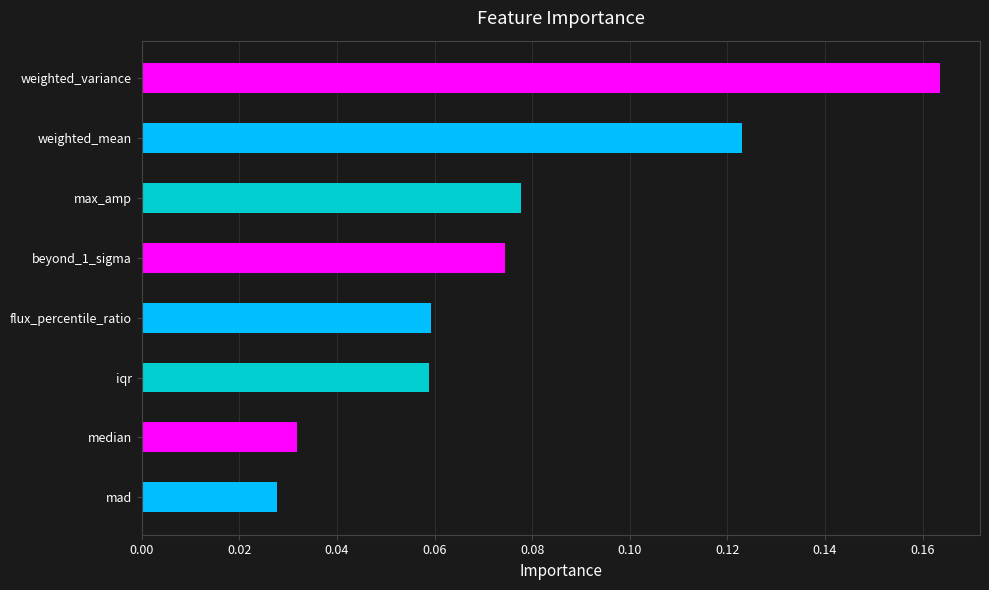

Is it true that the value at weighted_variance is 0.1?

False